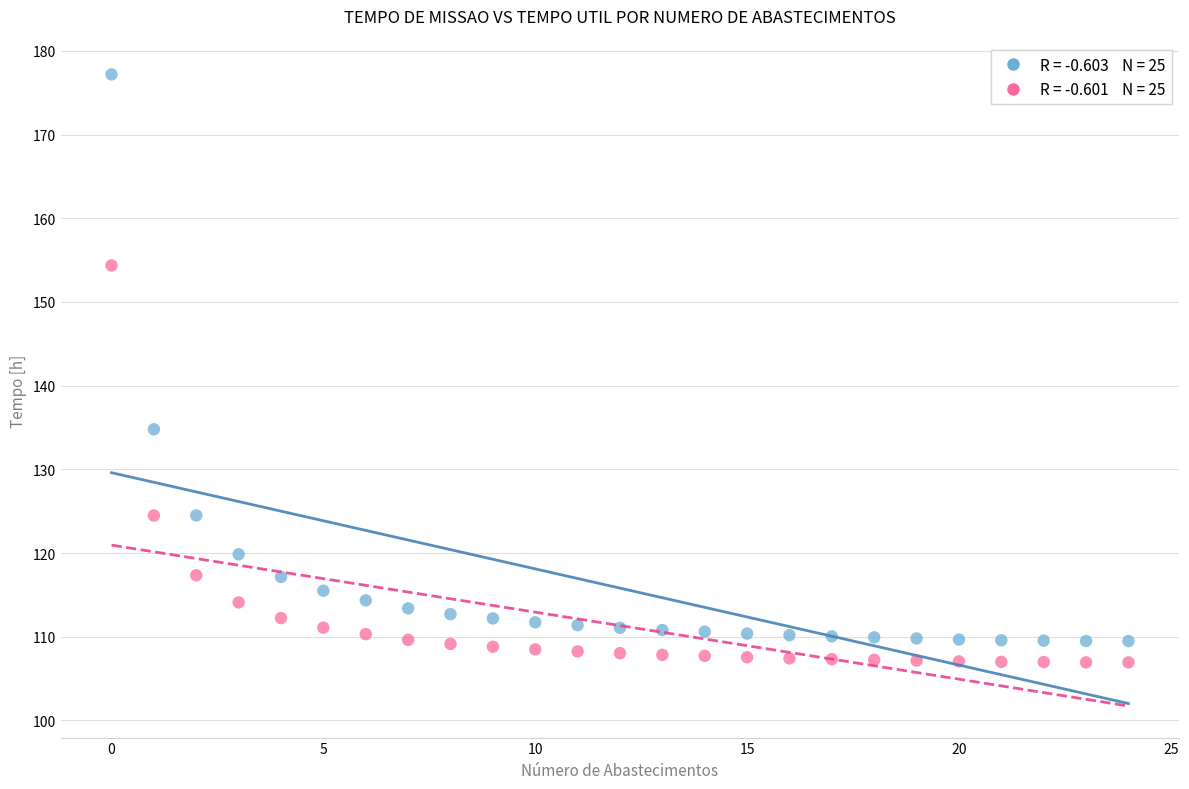

Across all series, what Y value is closest to 142?

134.8